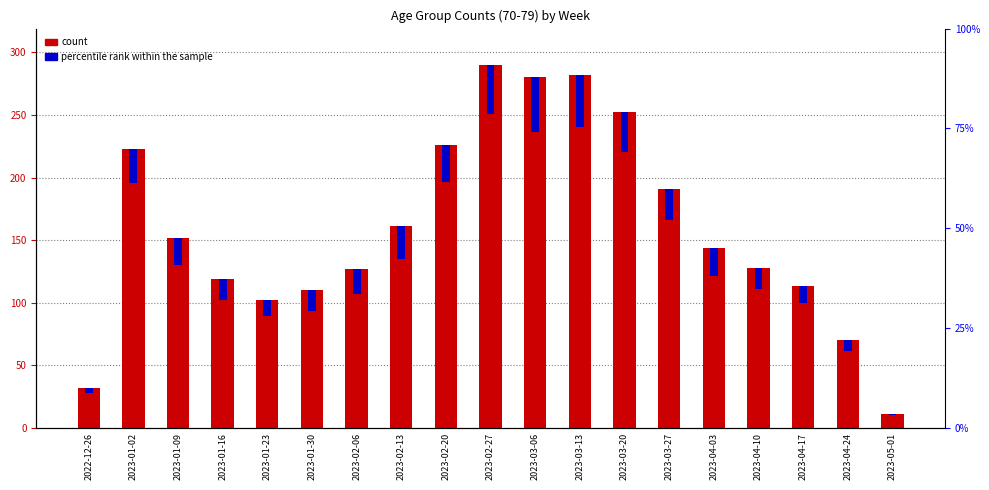

At how many categories does at least one series exceed 177?

7